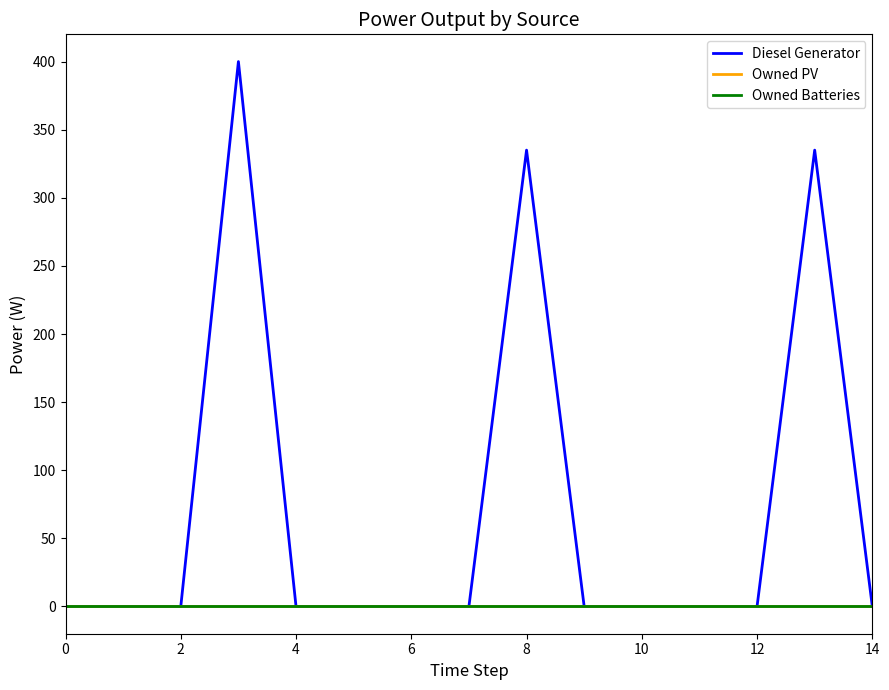

What is the label of the 1st point from the right?

14